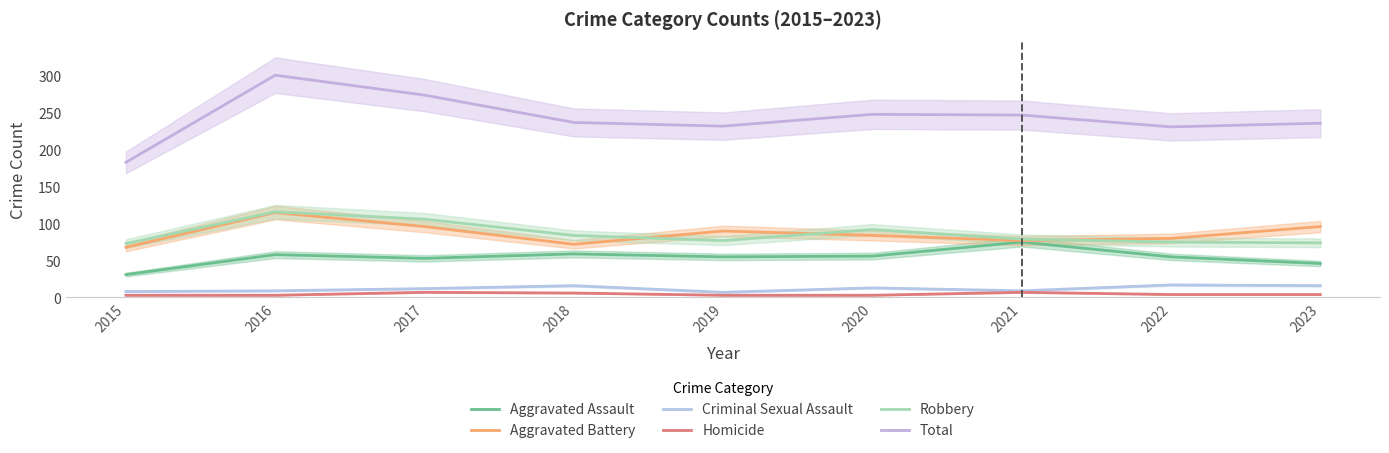

What is the sum of all Robbery values?

776